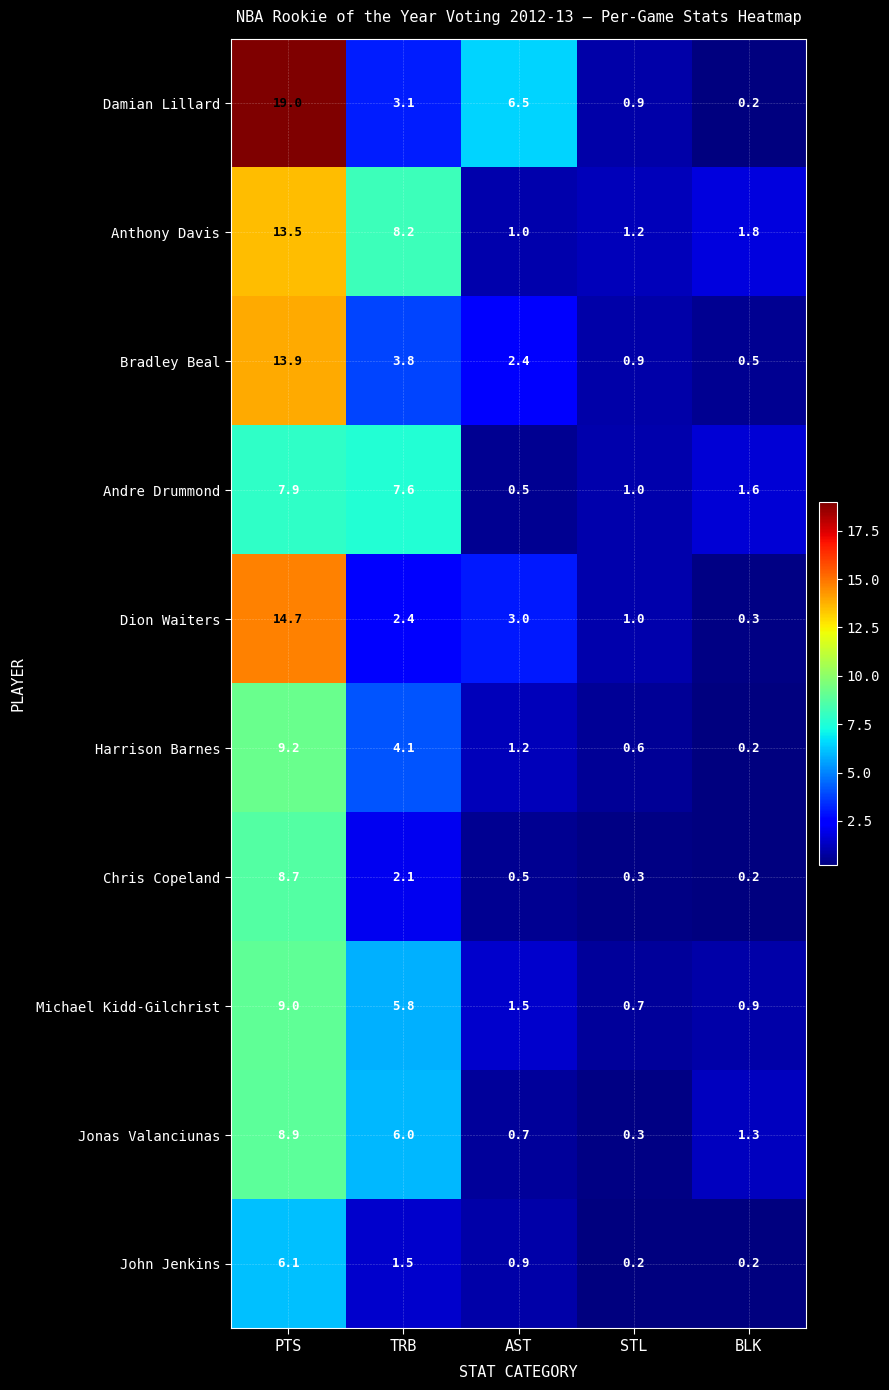

Which series has the largest range (max minus min)?

Damian Lillard